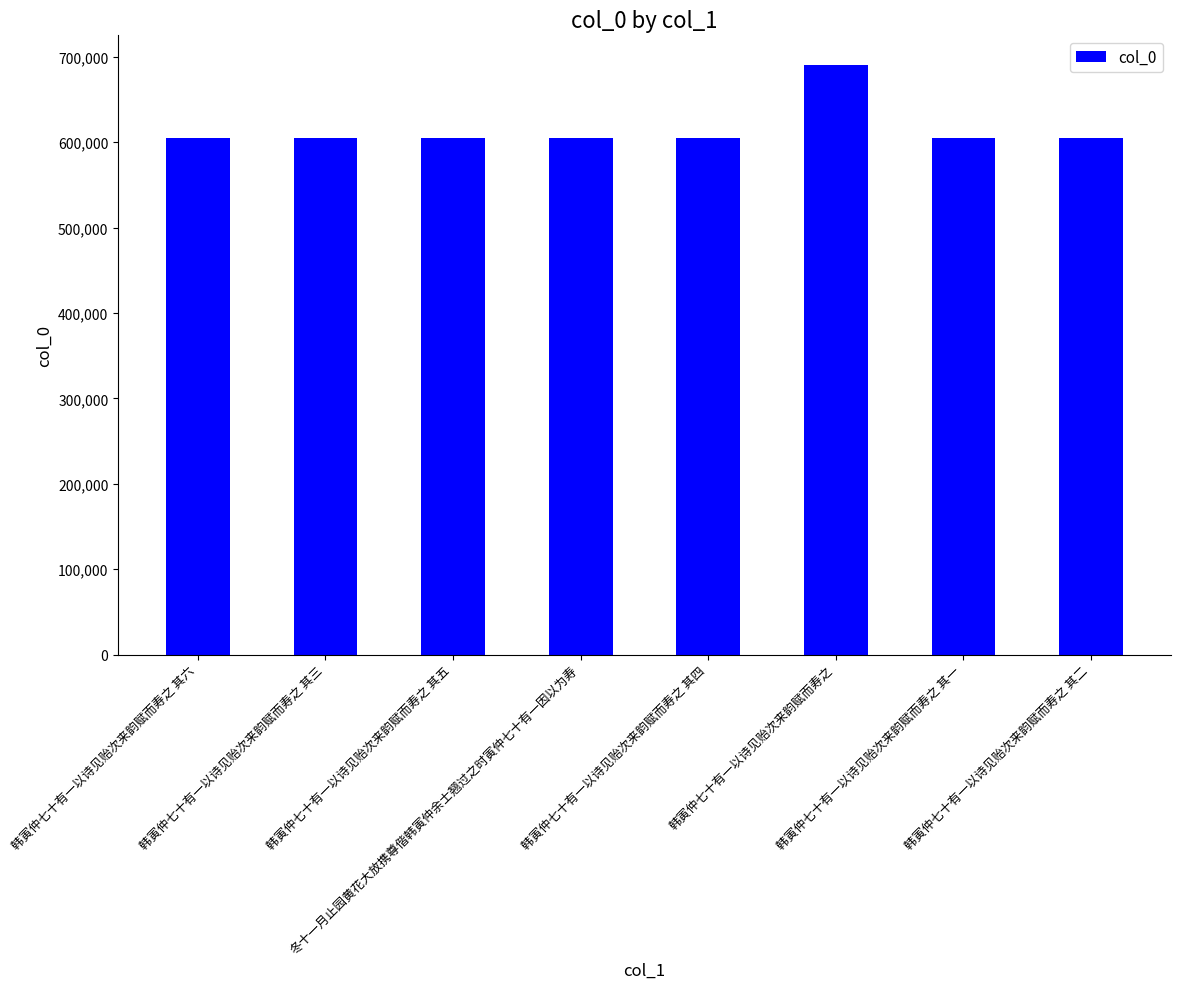

What is the average value?

615388